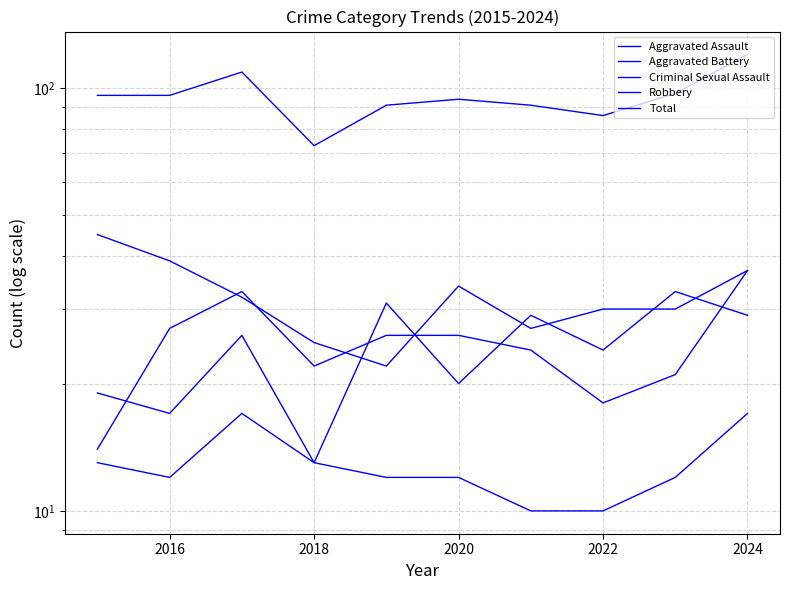

At which label does Criminal Sexual Assault reach its peak?

2018